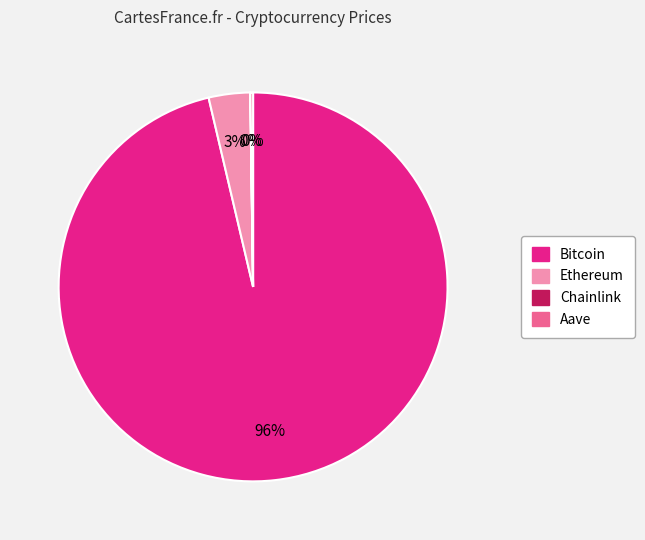

Do Ethereum and Bitcoin together represent more than half of the pie?

Yes